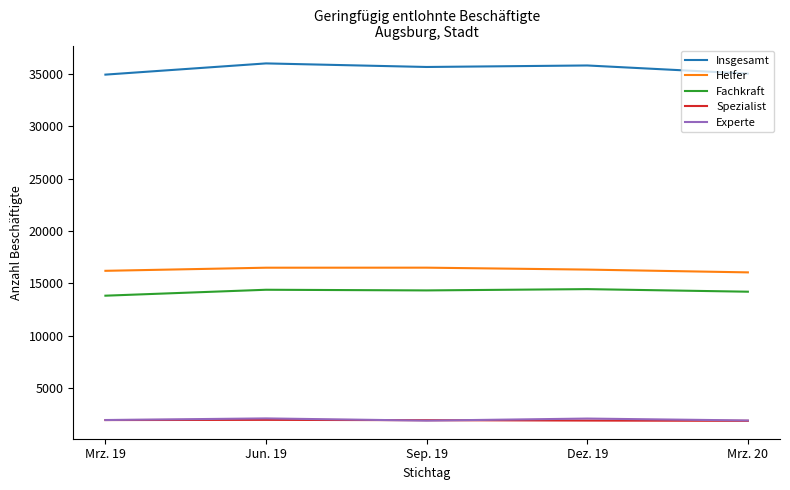

True or false: Fachkraft has a value of 3477 at Dez. 19.

False